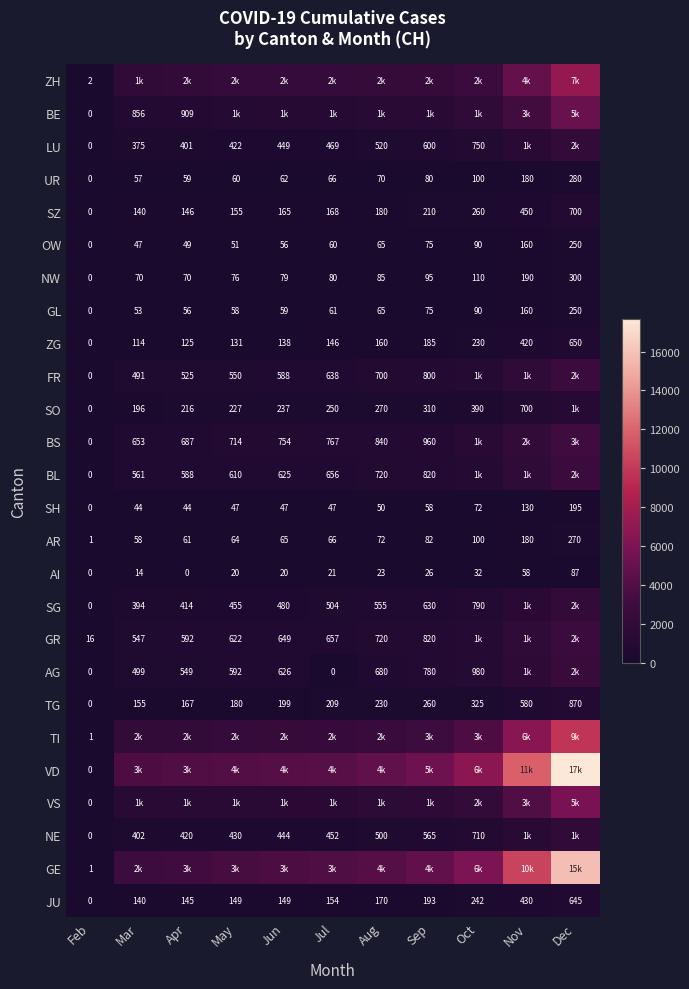

What is the greatest value displayed?

17700